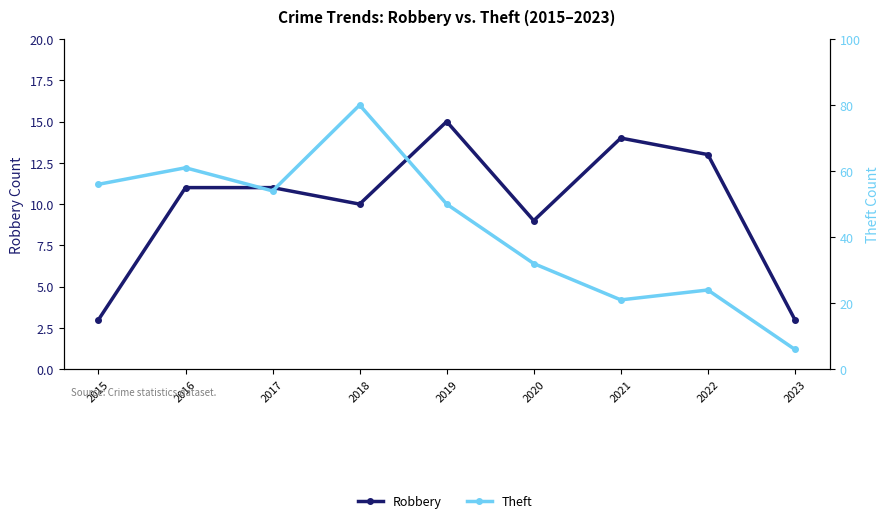

Reading left to right, transcribe all the data shown in this chart.

Robbery: 2015=3	2016=11	2017=11	2018=10	2019=15	2020=9	2021=14	2022=13	2023=3
Theft: 2015=56	2016=61	2017=54	2018=80	2019=50	2020=32	2021=21	2022=24	2023=6